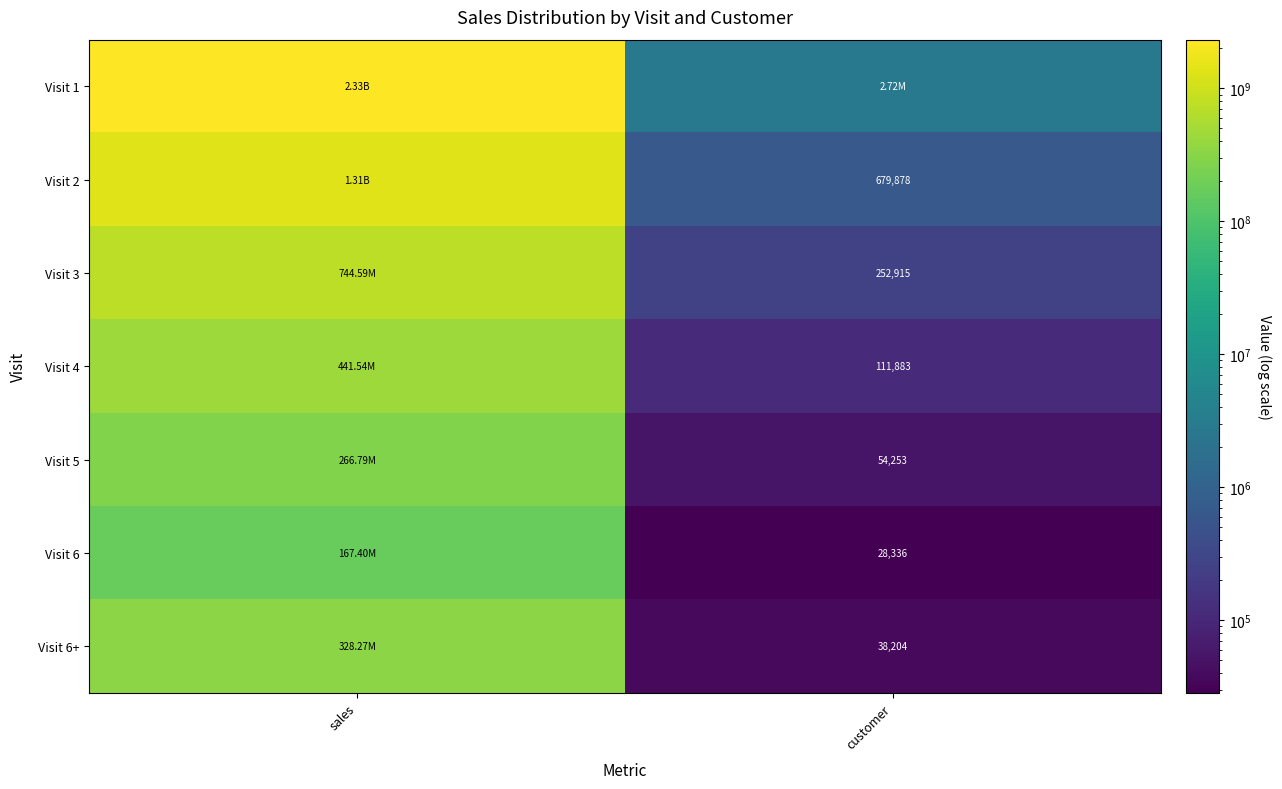

Is the value of Visit 6 at customer greater than the value of Visit 4 at customer?

No